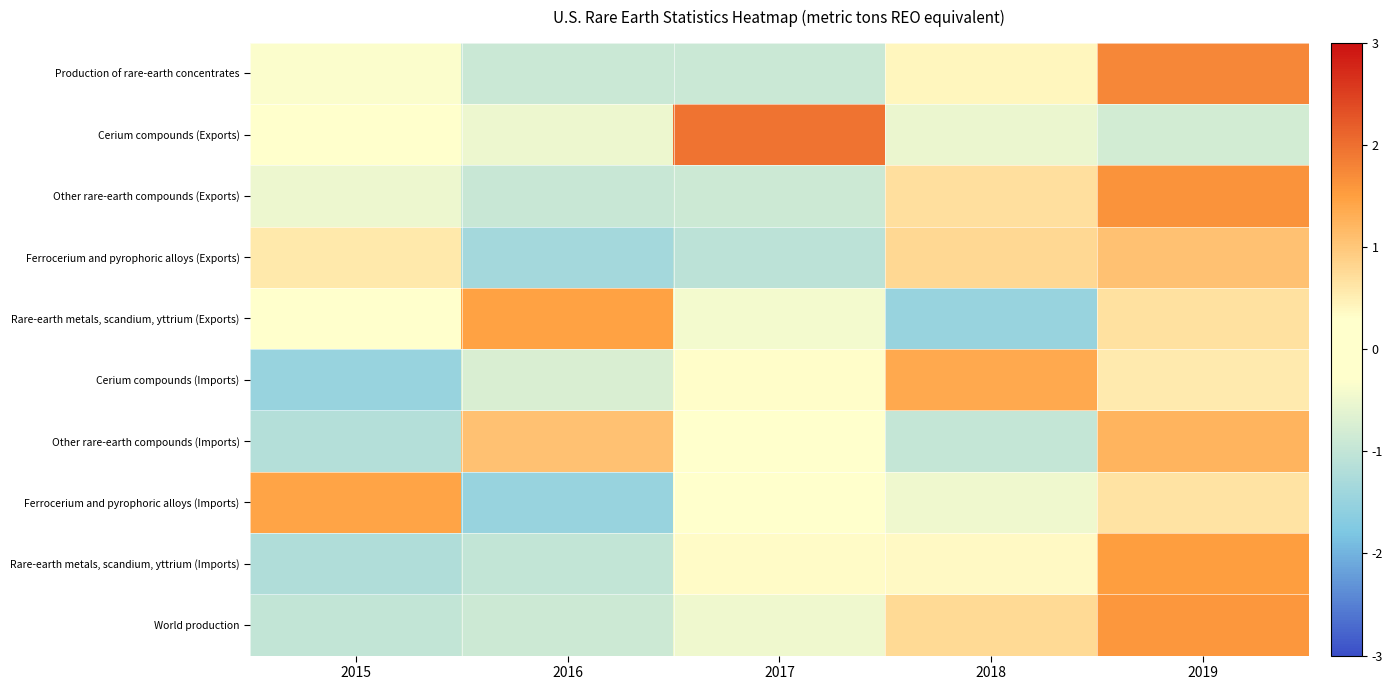

At how many categories does at least one series exceed 0?

5